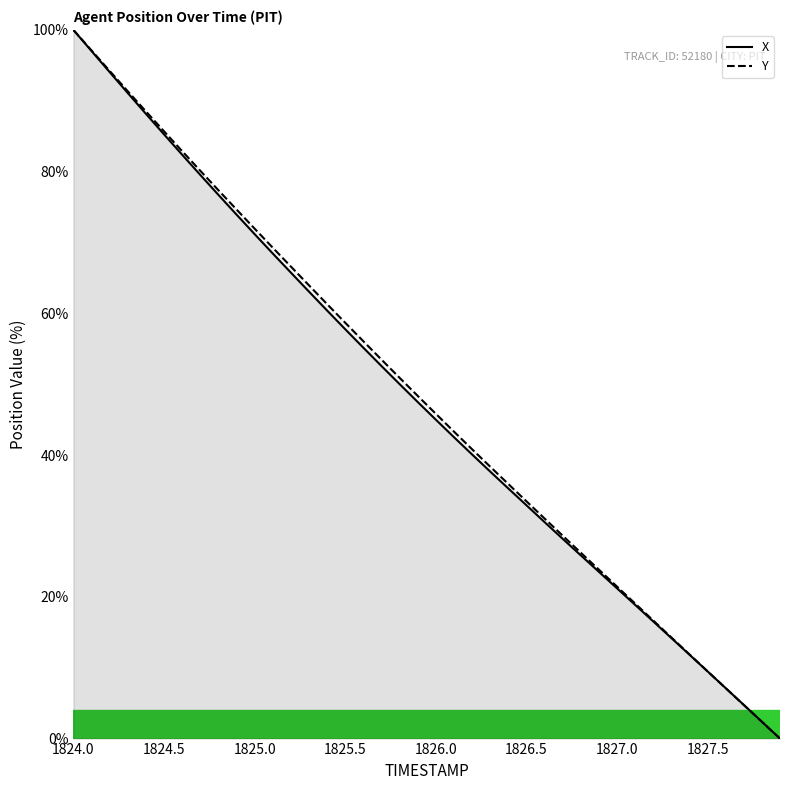

Reading left to right, what are all the values shown in this chart?

X: 100.0	97.0	94.1	91.1	88.2	85.3	82.4	79.6	76.7	73.9	71.2	68.5	65.8	63.1	60.4	57.8	55.2	52.6	50.0	47.5	45.0	42.5	40.1	37.7	35.3	32.9	30.6	28.2	25.9	23.5	21.2	18.9	16.5	14.2	11.8	9.5	7.1	4.8	2.4	0.0
Y: 100.0	97.1	94.2	91.3	88.5	85.7	82.9	80.1	77.4	74.7	72.0	69.3	66.6	64.0	61.3	58.7	56.1	53.5	50.9	48.4	45.8	43.3	40.8	38.4	35.9	33.5	31.1	28.6	26.2	23.9	21.5	19.1	16.7	14.3	11.9	9.5	7.1	4.7	2.4	0.0